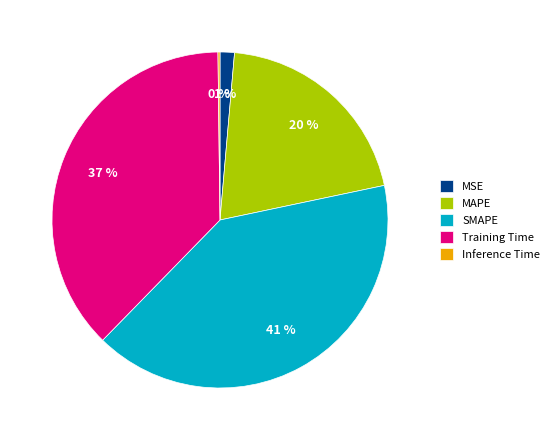

True or false: MAPE accounts for 34% of the total.

False